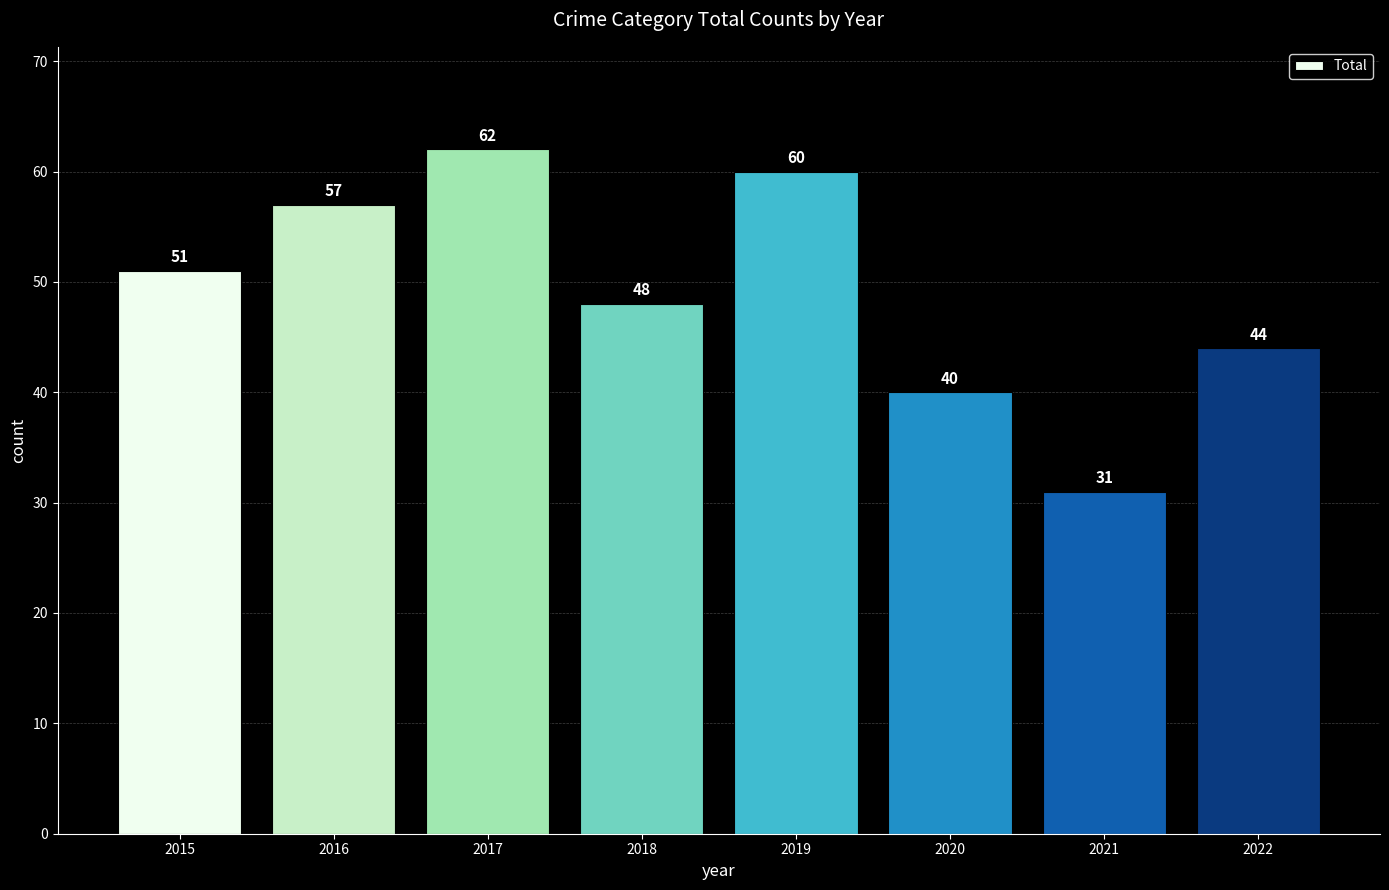

What is the change in value from 2016 to 2020?

-17